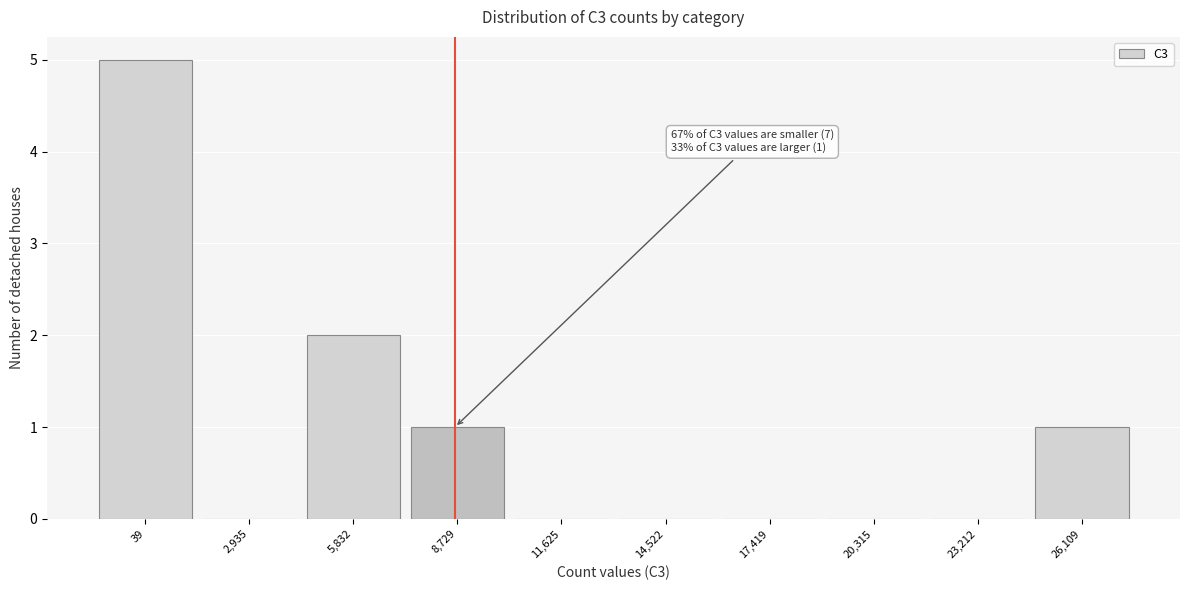

Reading left to right, transcribe all the data shown in this chart.

39=5	2,935=0	5,832=2	8,729=1	11,625=0	14,522=0	17,419=0	20,315=0	23,212=0	26,109=1